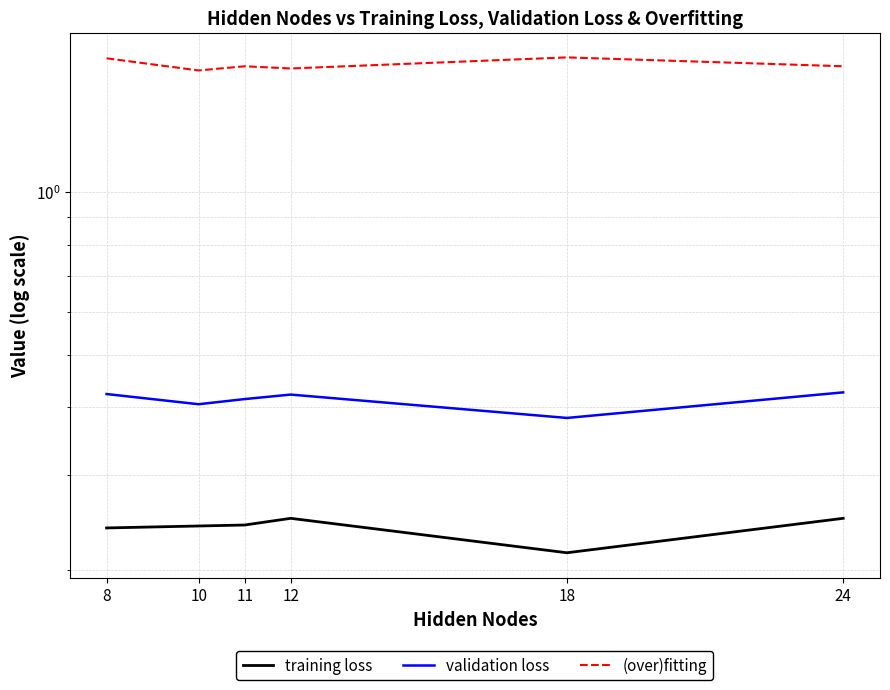

Rank the series at 12 from lowest to highest value.

training loss, validation loss, (over)fitting